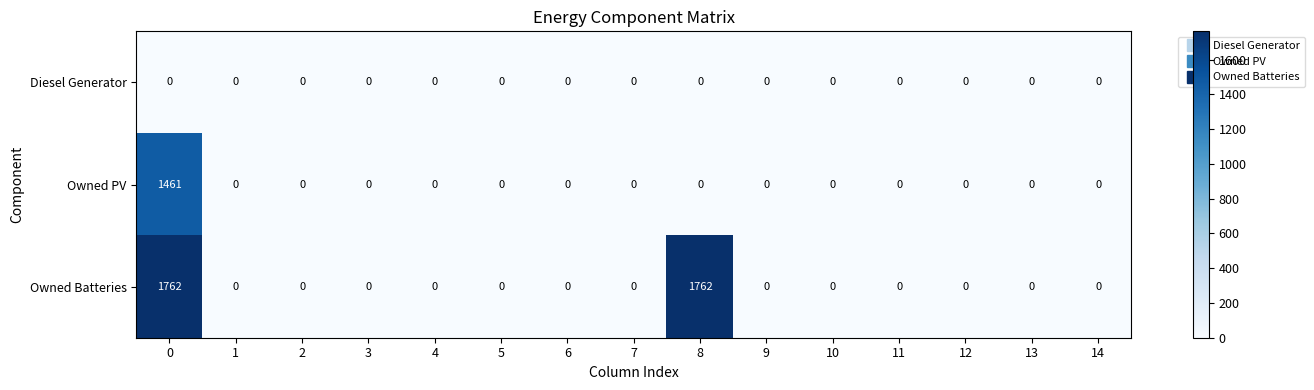

Rank the series by their average value, from lowest to highest.

Diesel Generator, Owned PV, Owned Batteries